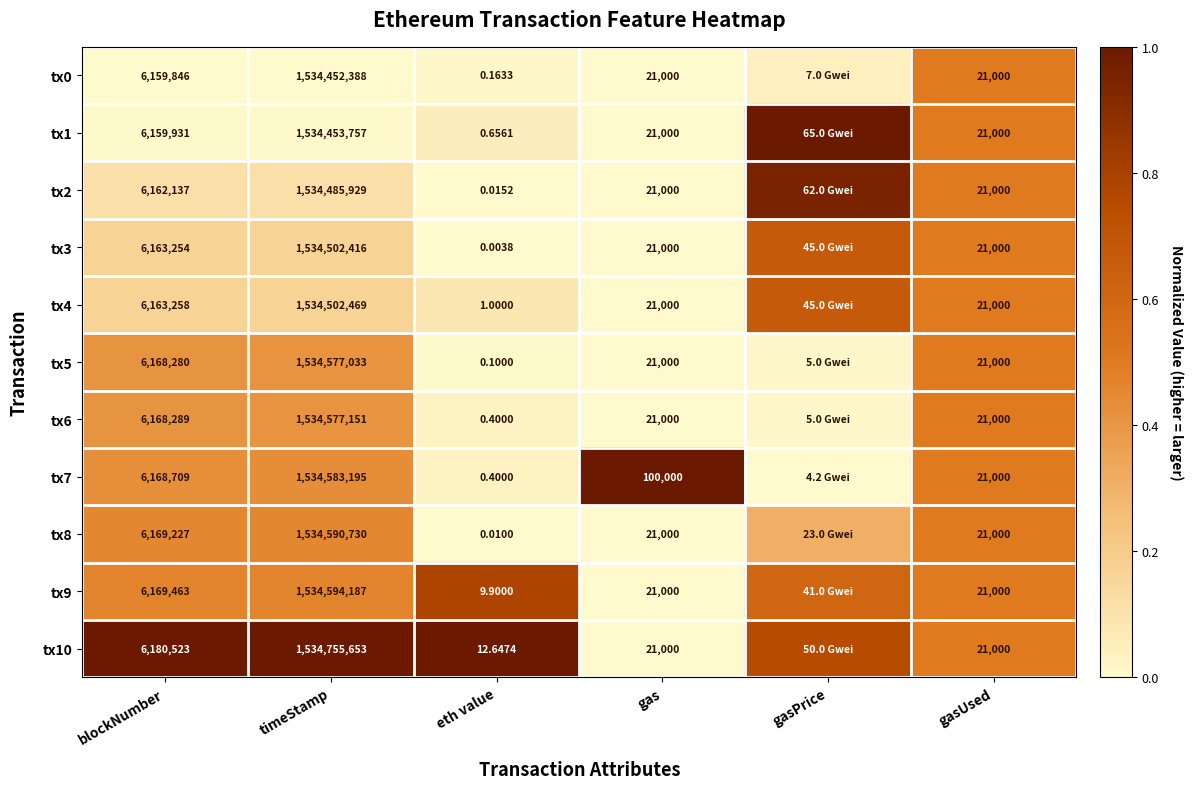

The value of tx5 at gas is 0.3. True or false?

False